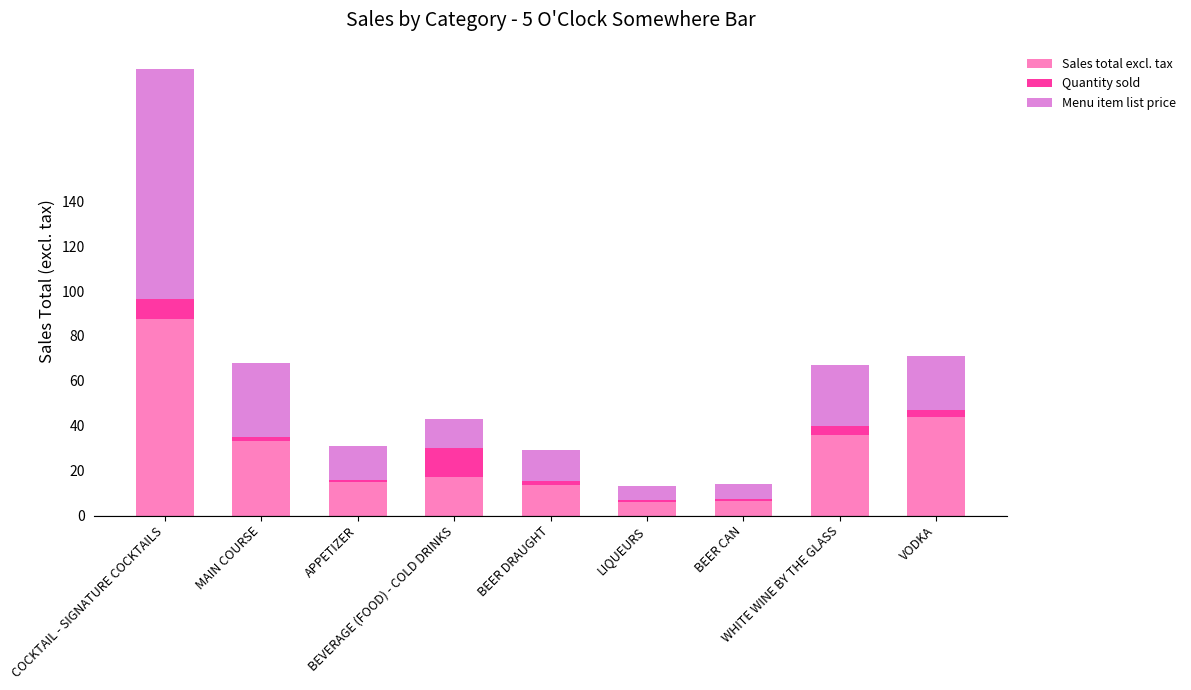

What is the sum of all Sales total excl. tax values?

258.4